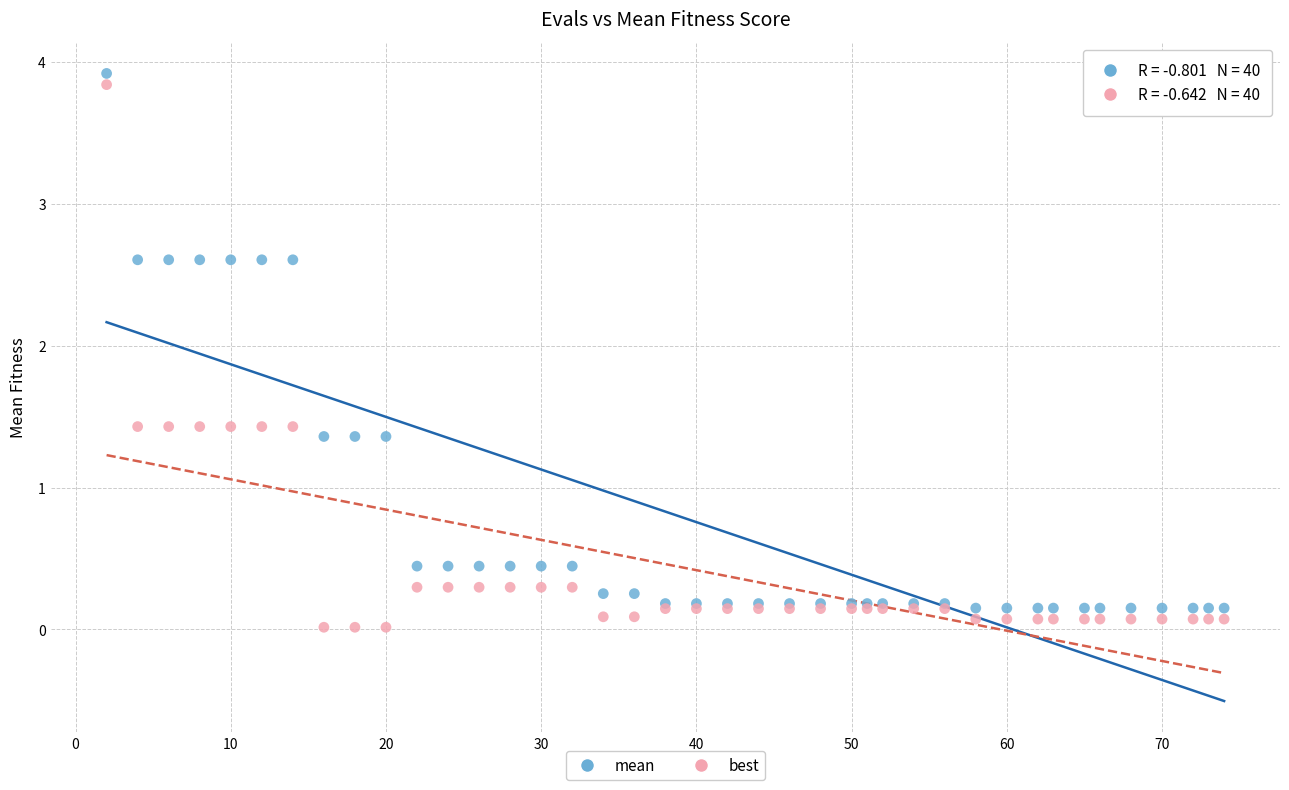

What are all the series names shown in the legend?

mean, best